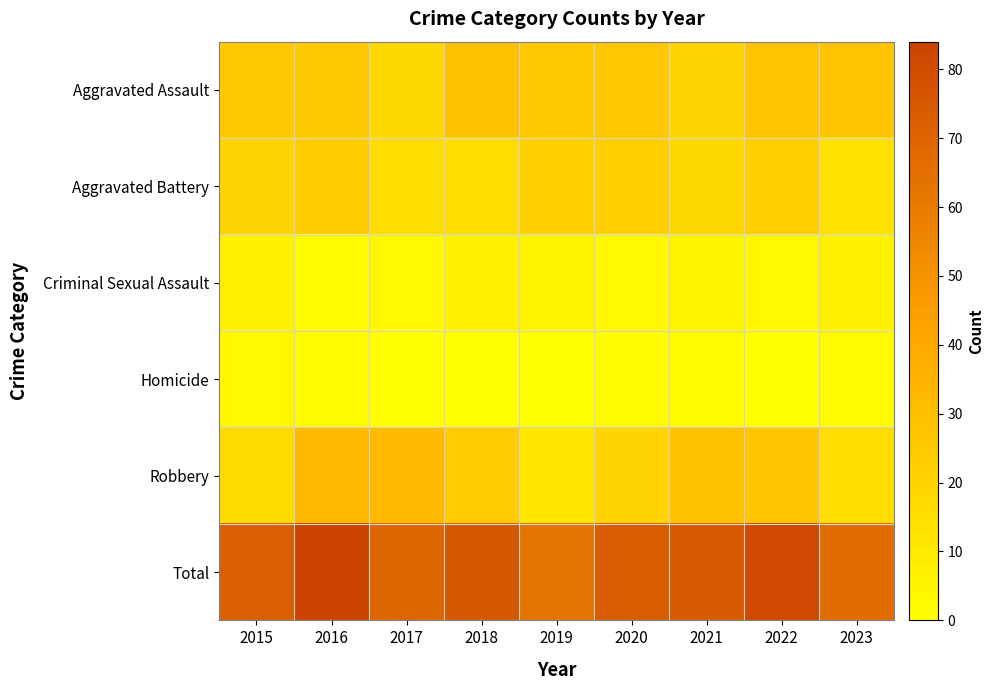

What is the spread (max minus min) of values at 2023?

64